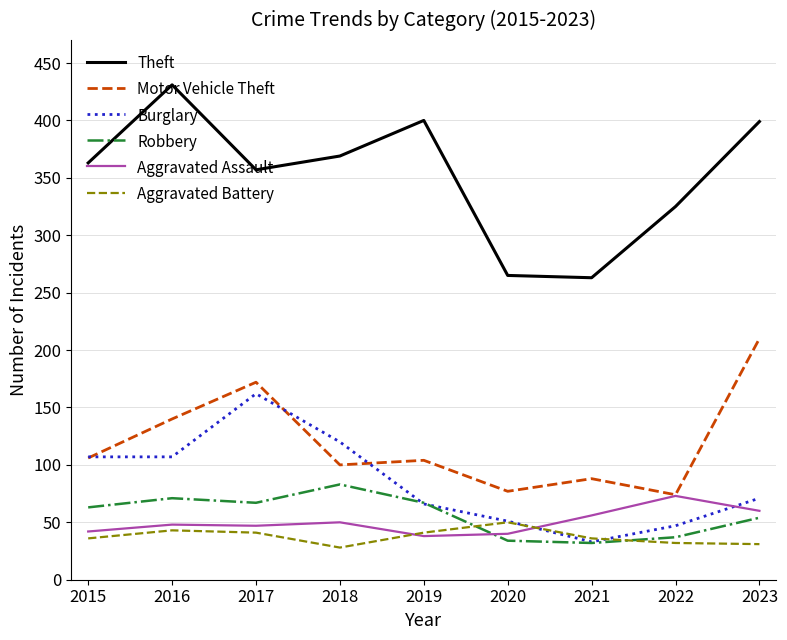

Which series has the largest total across all categories?

Theft